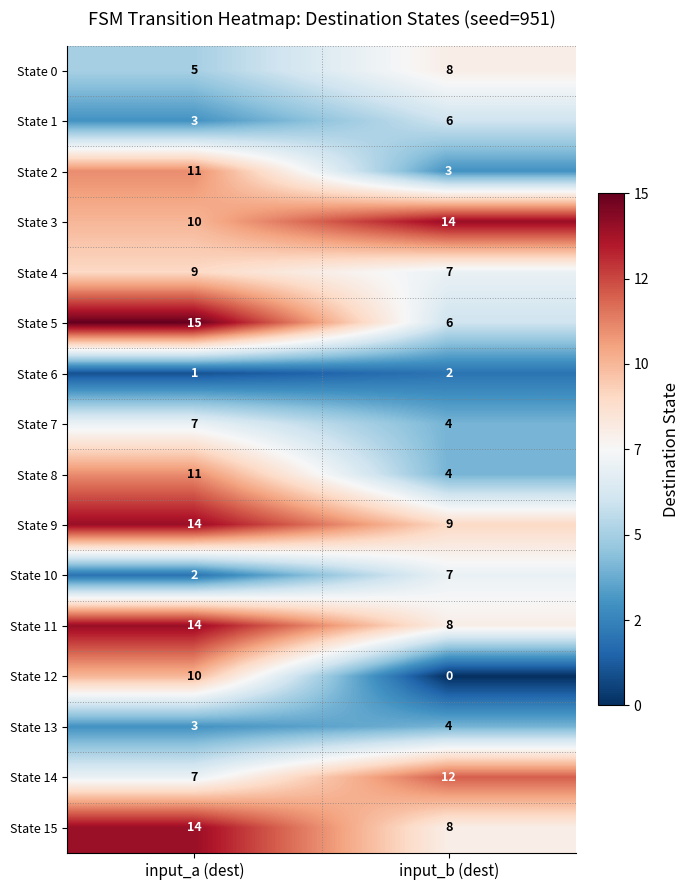

The value of State 15 at input_a (dest) is 14. True or false?

True